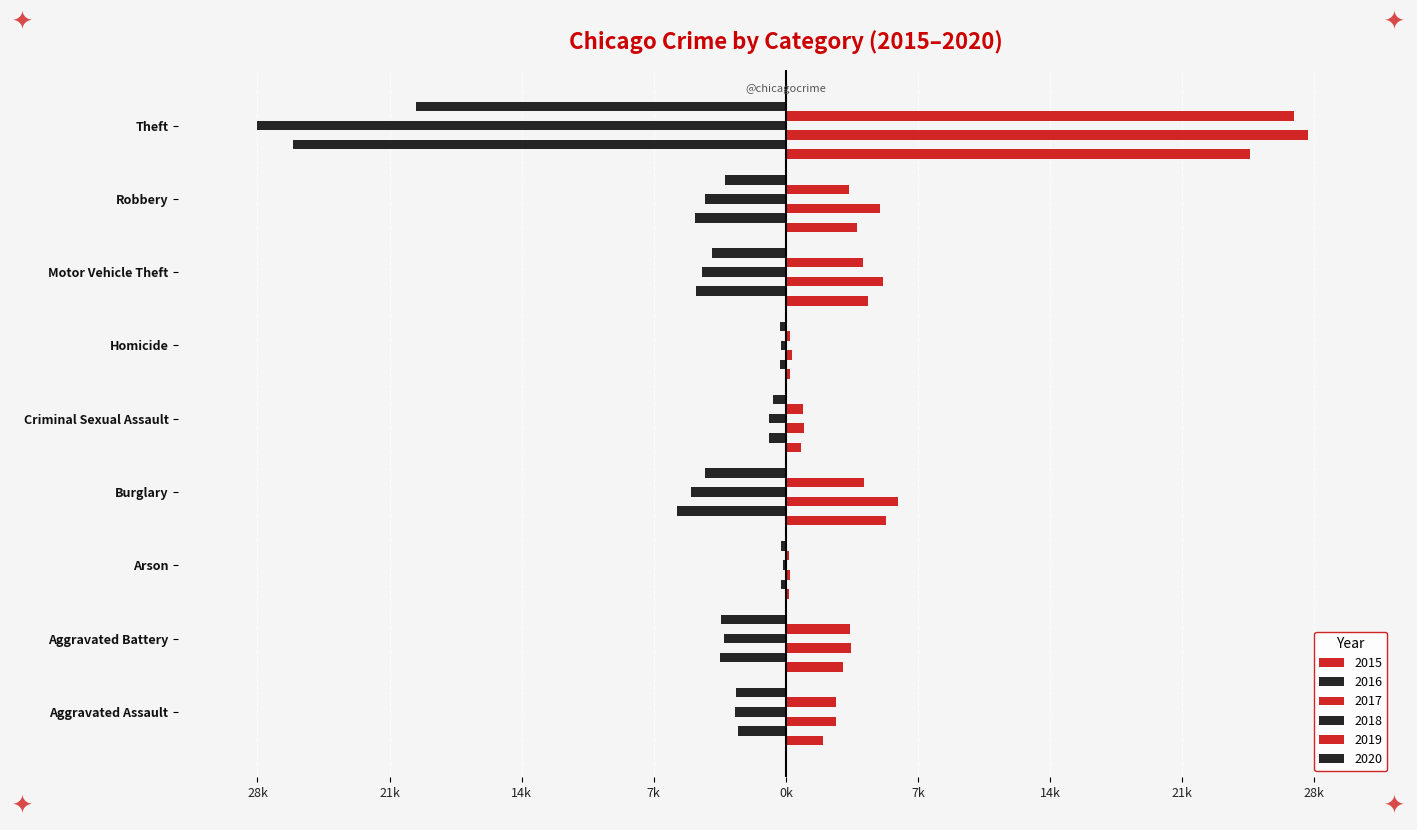

Which label corresponds to the largest value in the chart?

Theft